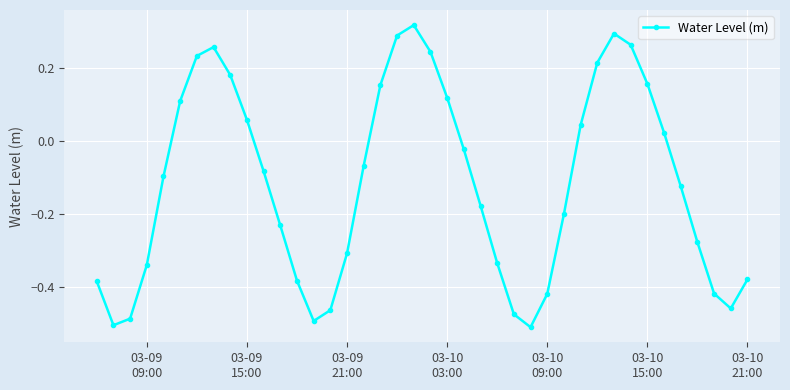

How many data points are less than 0?

24